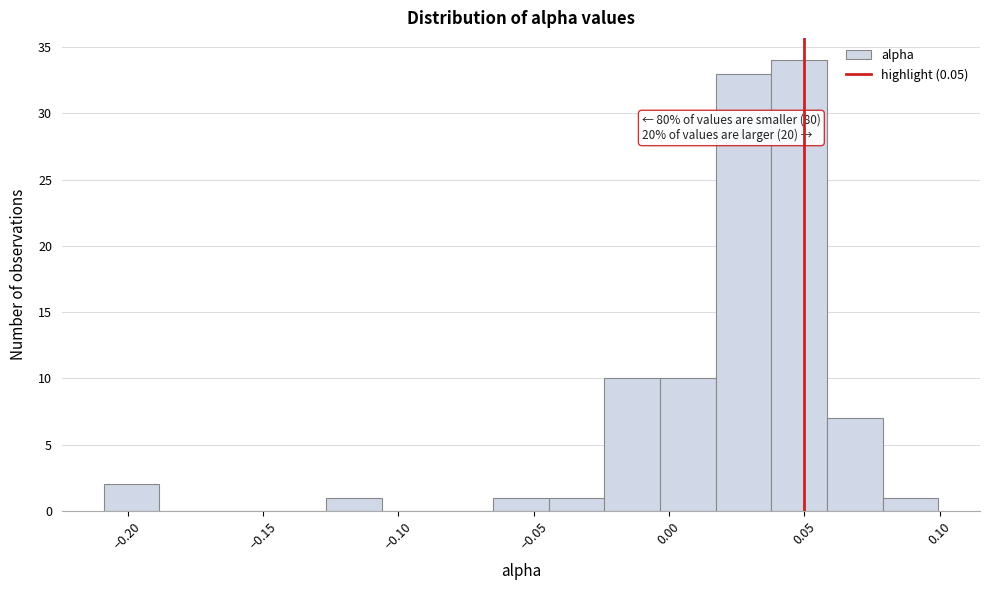

Over which range of the x-axis is the bar tallest?

0.040 to 0.060